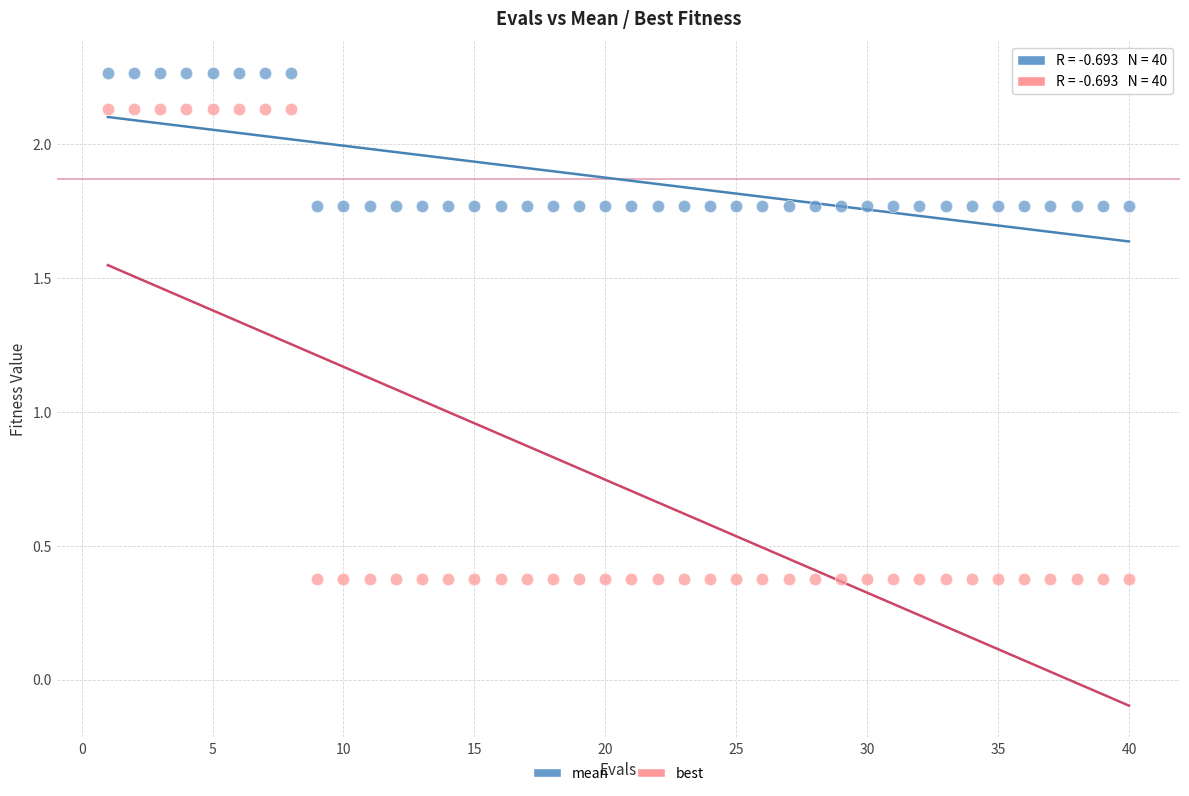

What are all the series names shown in the legend?

mean, best